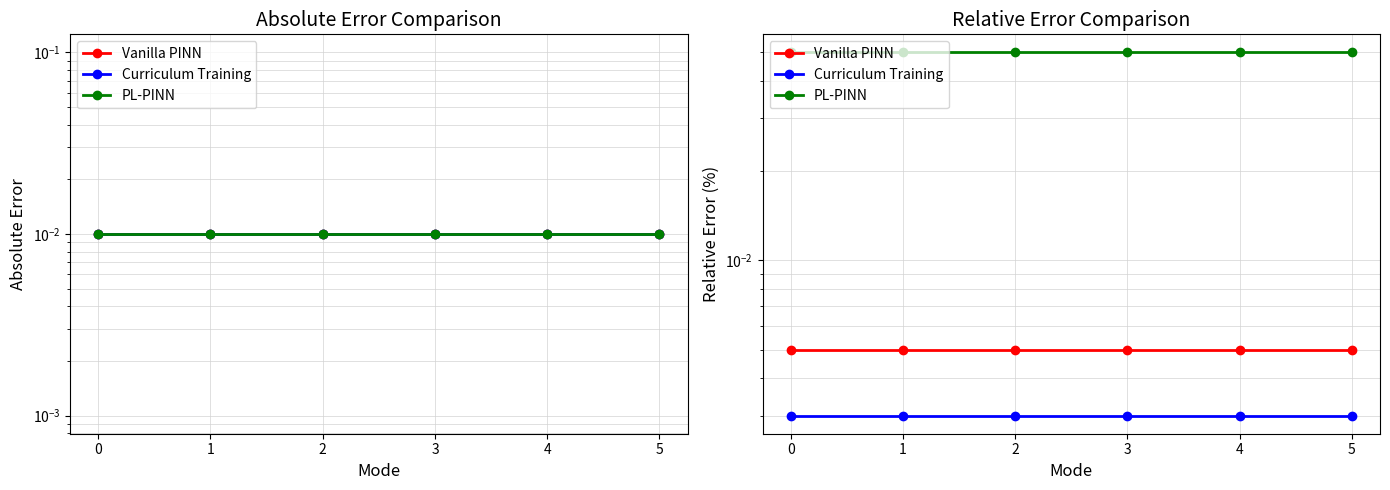

Rank the series by their maximum value, from lowest to highest.

Curriculum Training, Vanilla PINN, PL-PINN